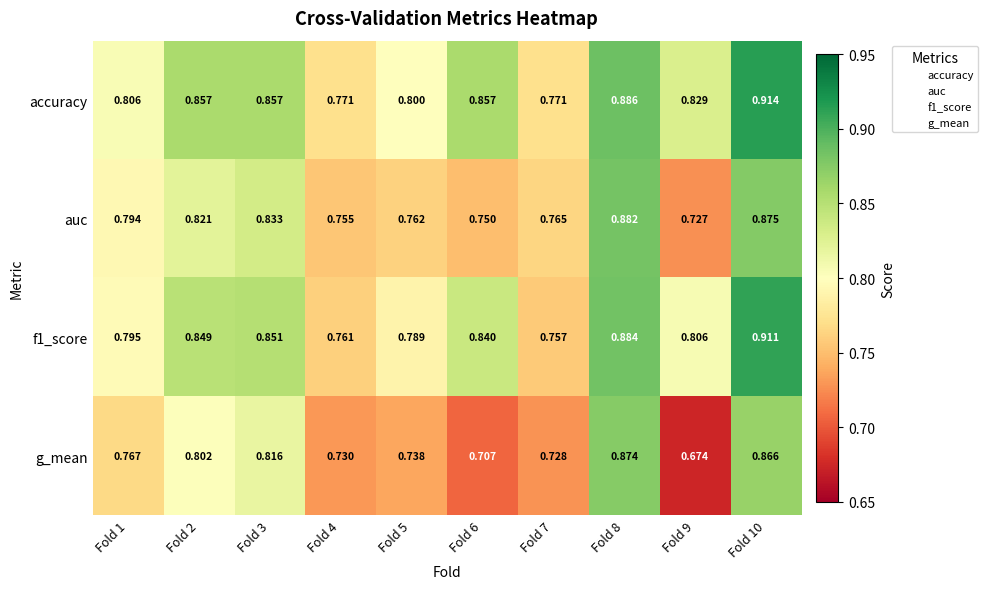

Which series has the largest total across all categories?

accuracy